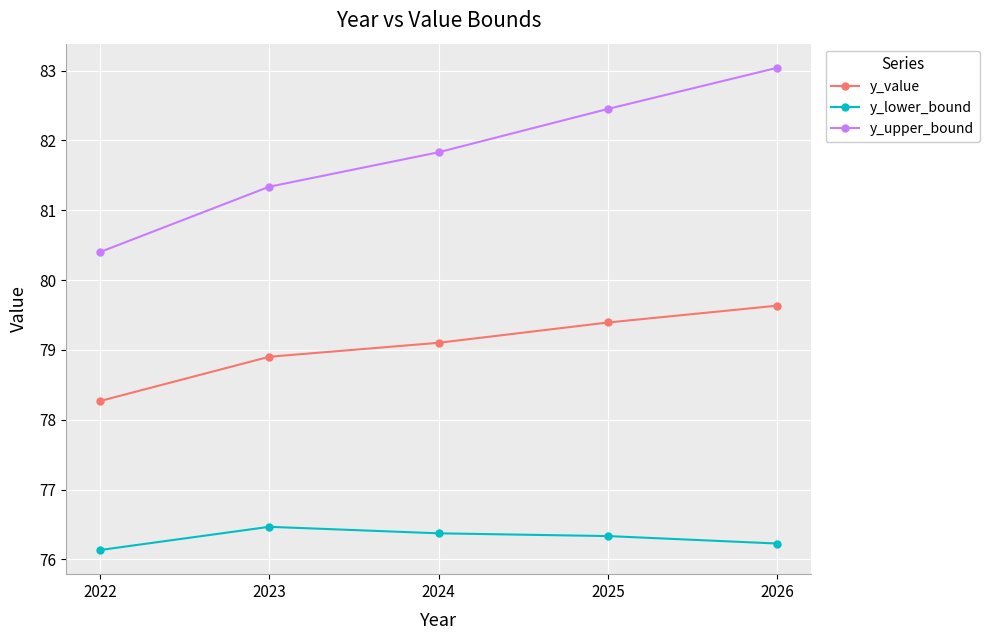

At which category is the sum across all series the highest?

2026